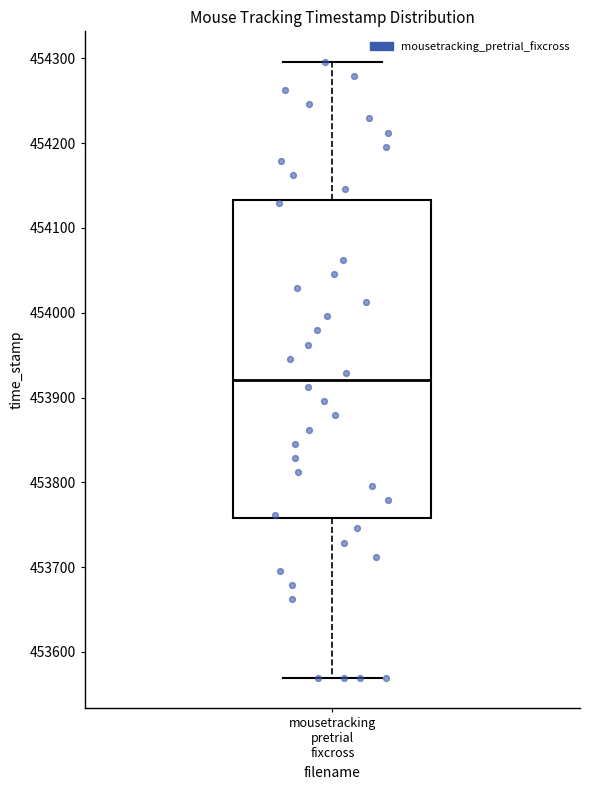

Read this box plot against the y-axis: the position of the median line, the range covered by the box, and the ends of both whiskers. The values are not printed on the chart, so give them approximately, as read against the axis.

median 453920, box 453760 to 454130, whiskers 453570 to 454300